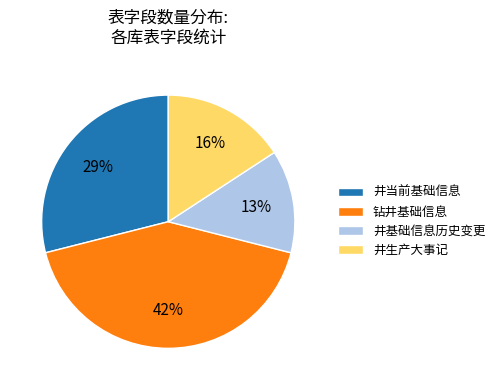

Is there a majority slice in this chart?

No